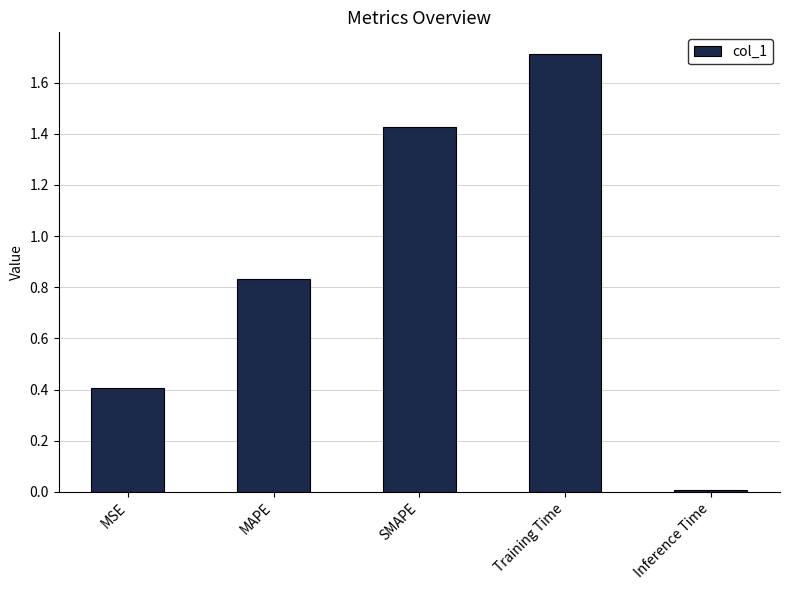

How many bars are there in total?

5